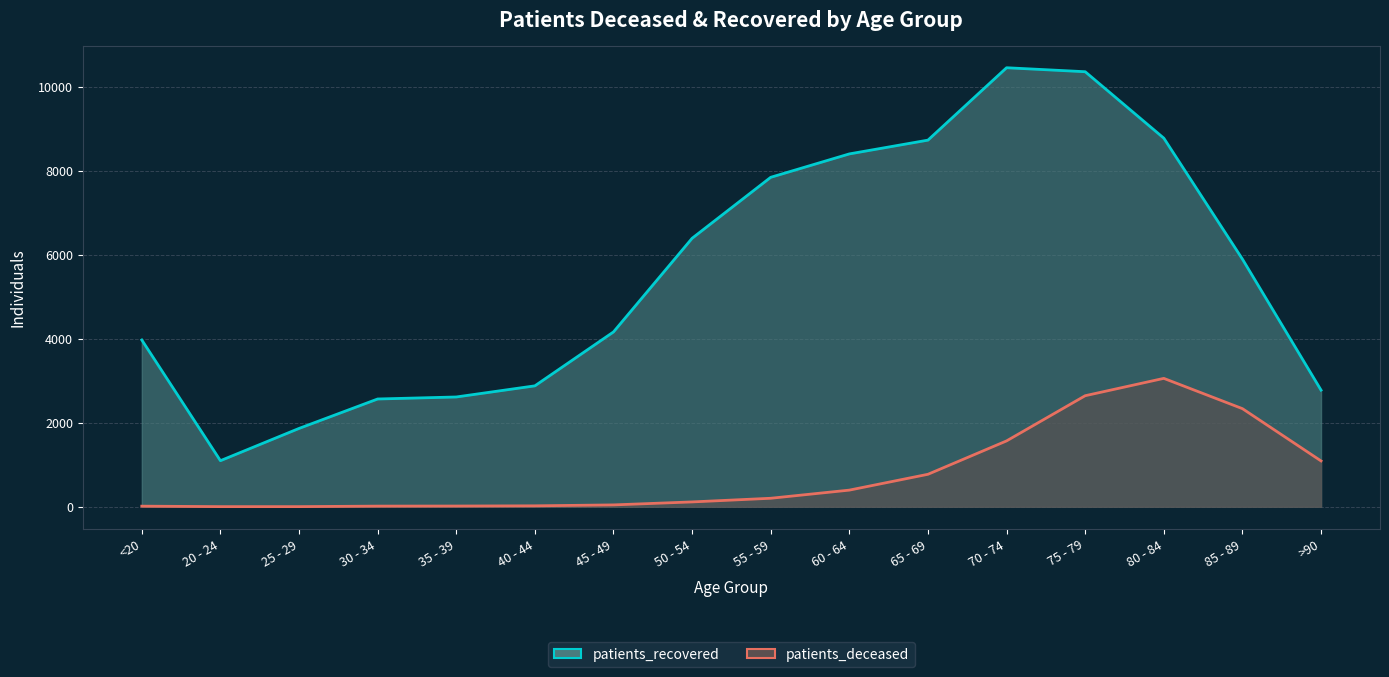

What is the maximum value shown in the chart?

10454